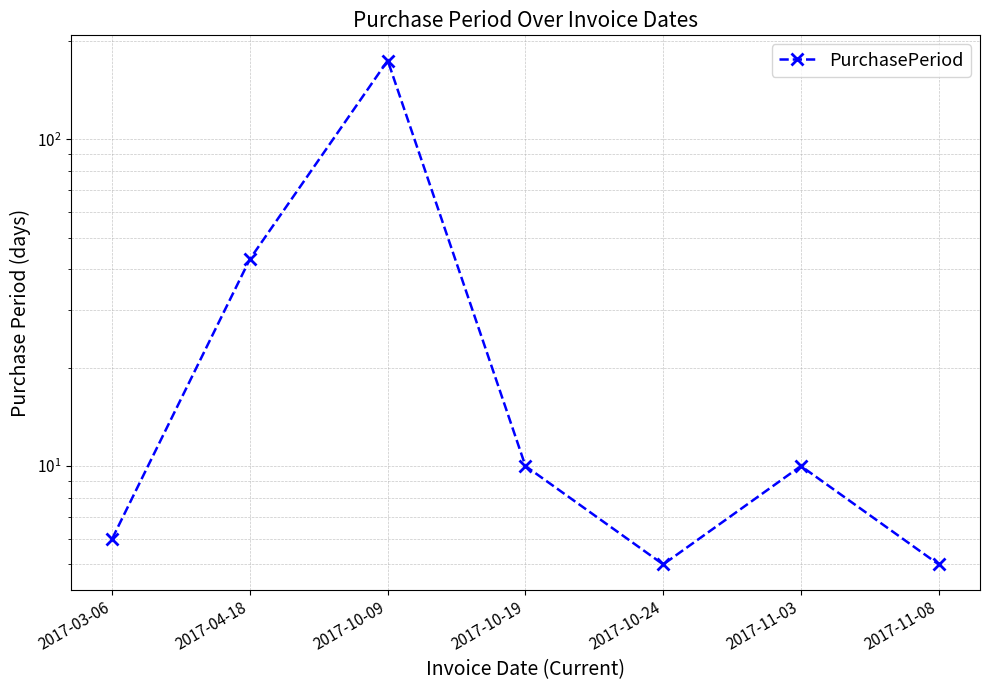

Where does the data first go above 10?

2017-04-18